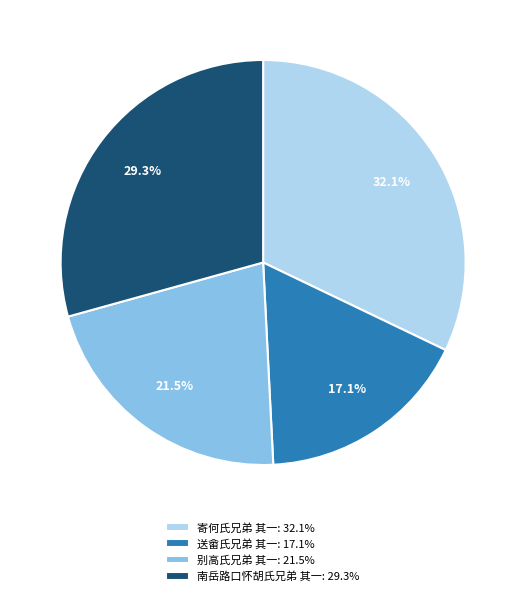

To the nearest percent, what portion does 送畲氏兄弟 其一 represent?

17%